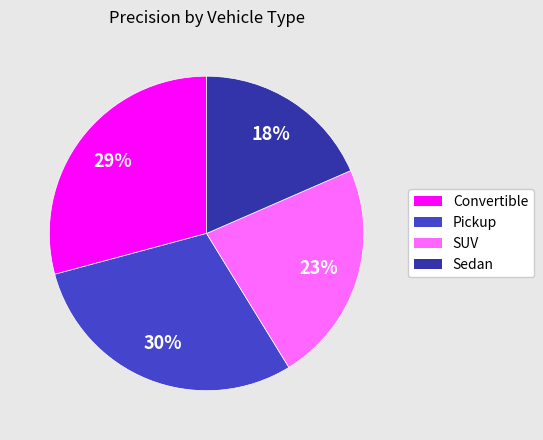

Combined, do SUV and Sedan account for over 50%?

No